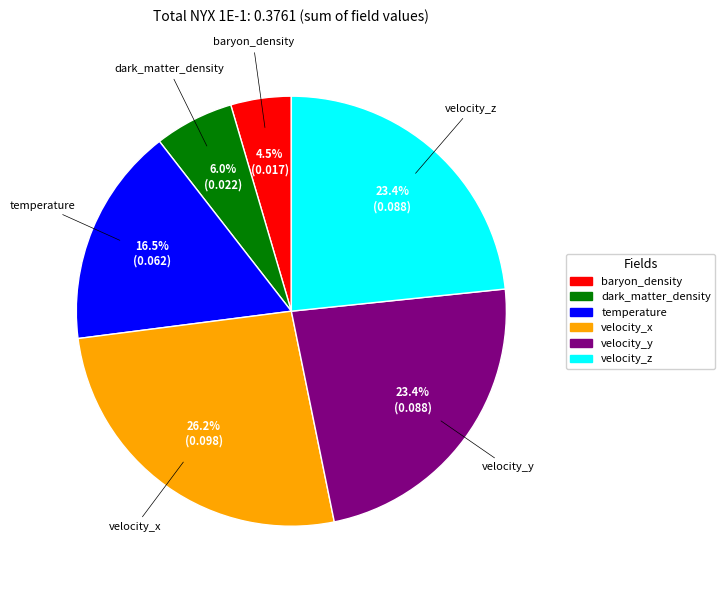

What portion of the pie excludes velocity_y?

76.6%